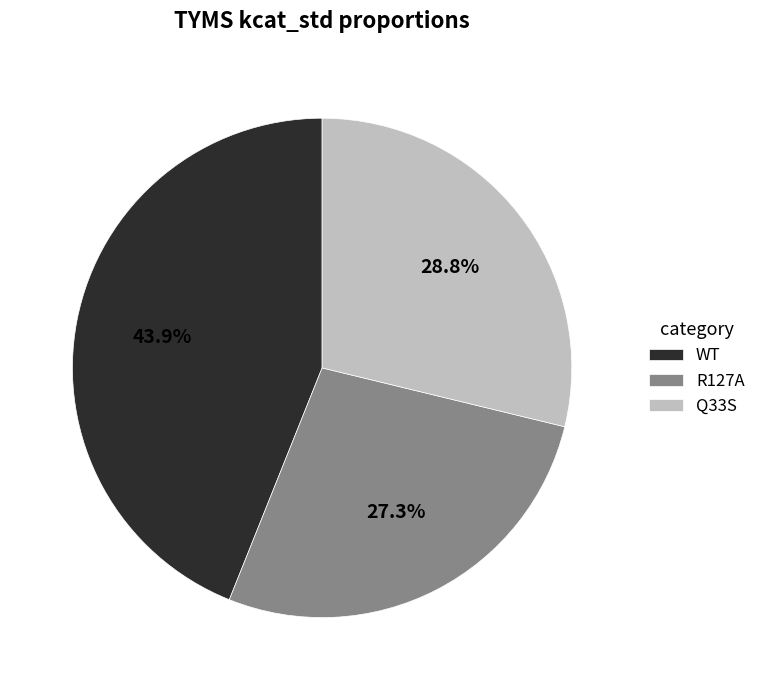

Is there any slice that represents more than half of the pie?

No